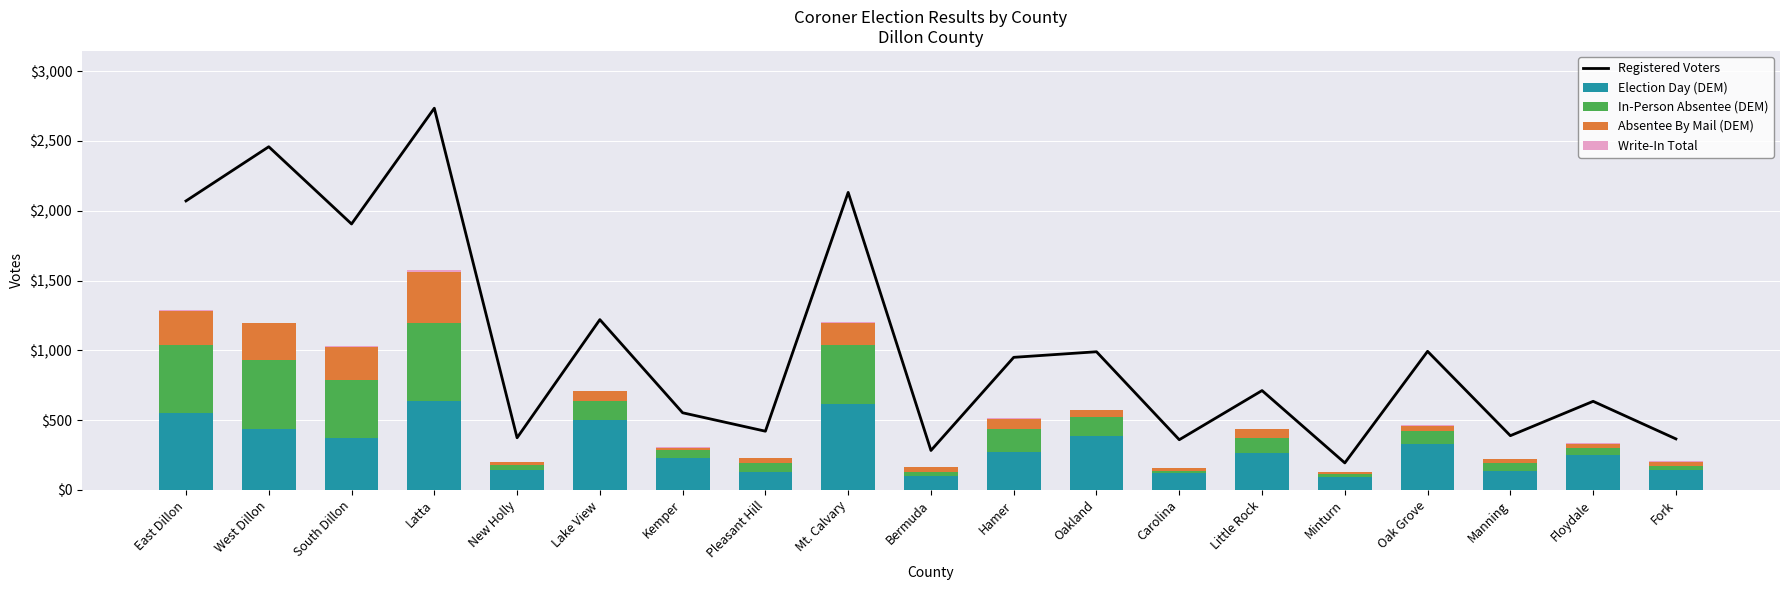

How many data points does each series have?

19